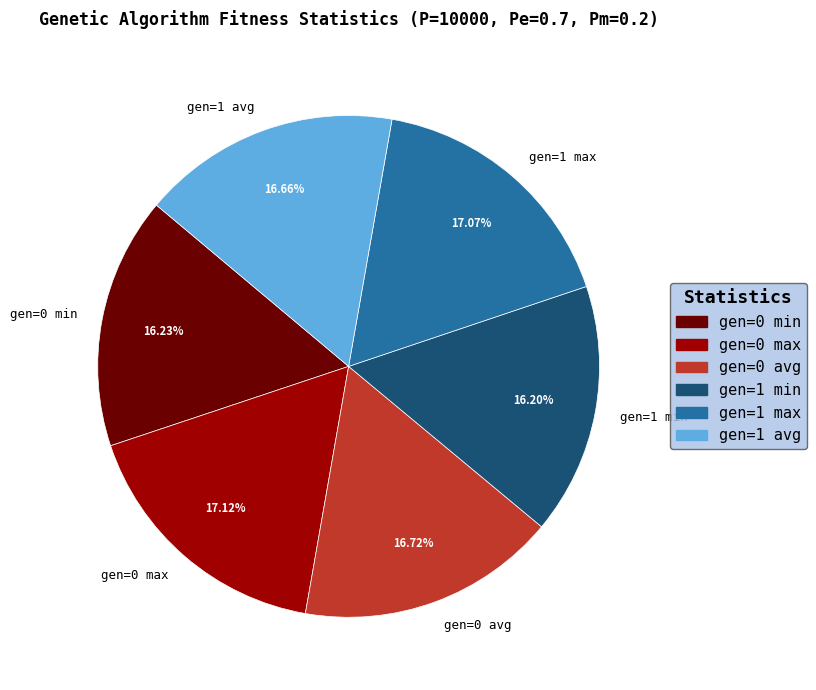

How many slices are in this pie chart?

6